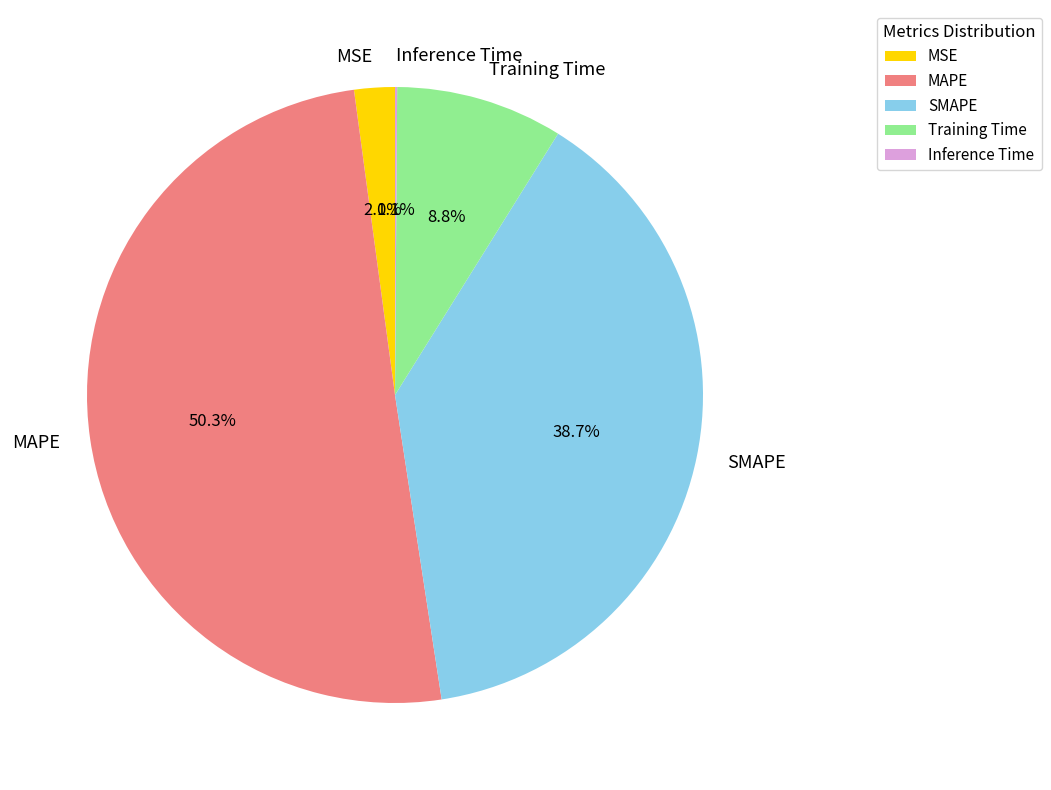

Which has a higher value, MSE or SMAPE?

SMAPE